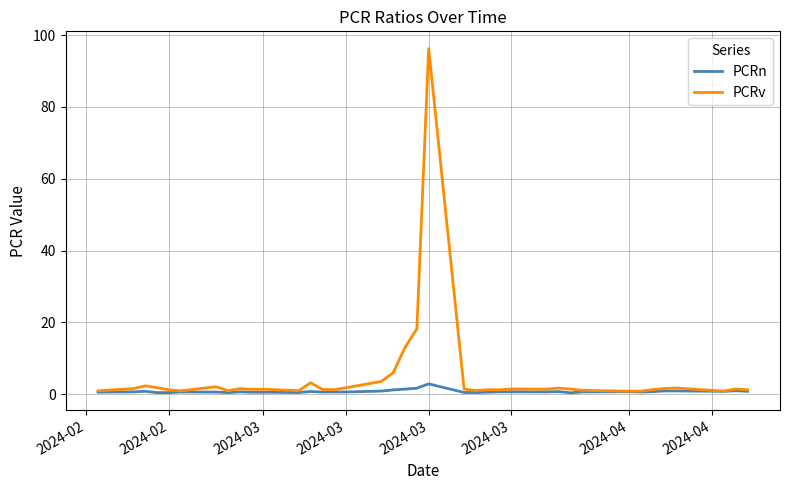

What is the difference between the second highest and second lowest values in the PCRn series?

1.2